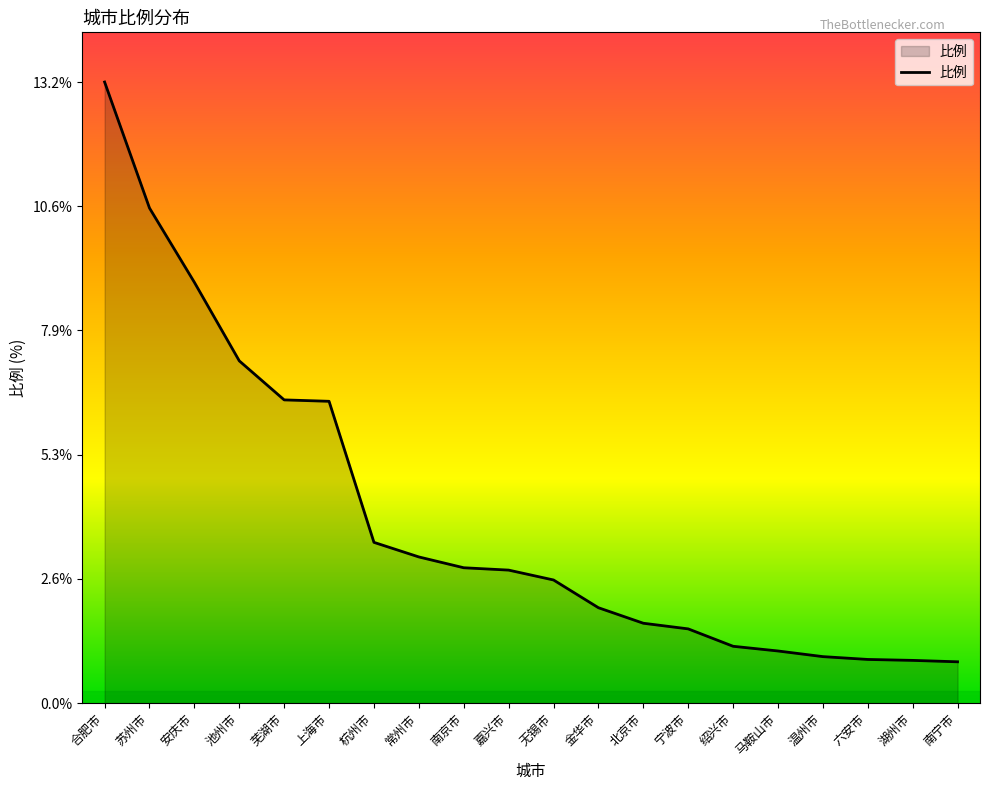

The value at 南京市 is 2.9. True or false?

True